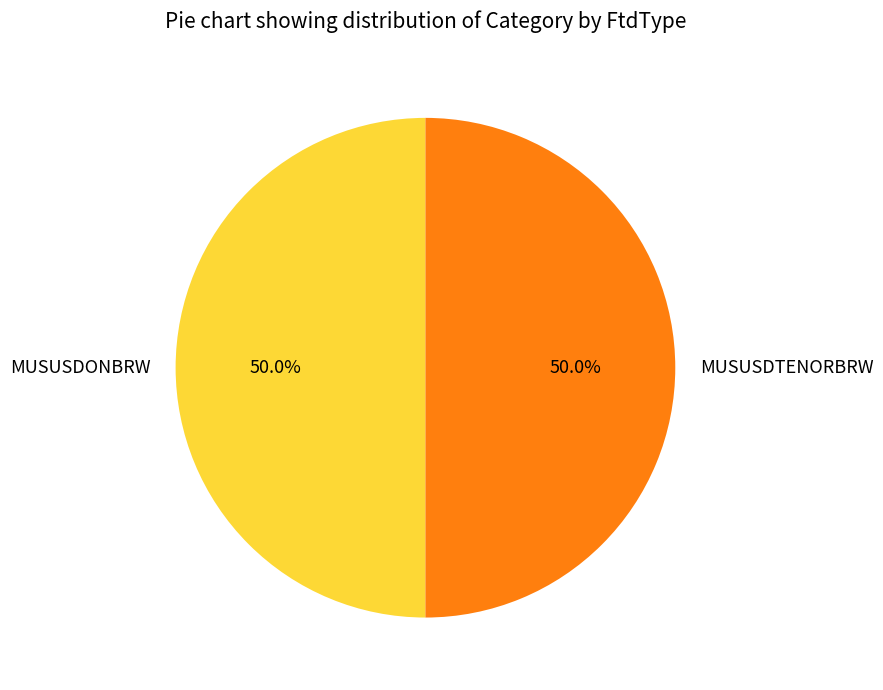

Combined, what portion of the pie is MUSUSDTENORBRW and MUSUSDONBRW?

100.0%